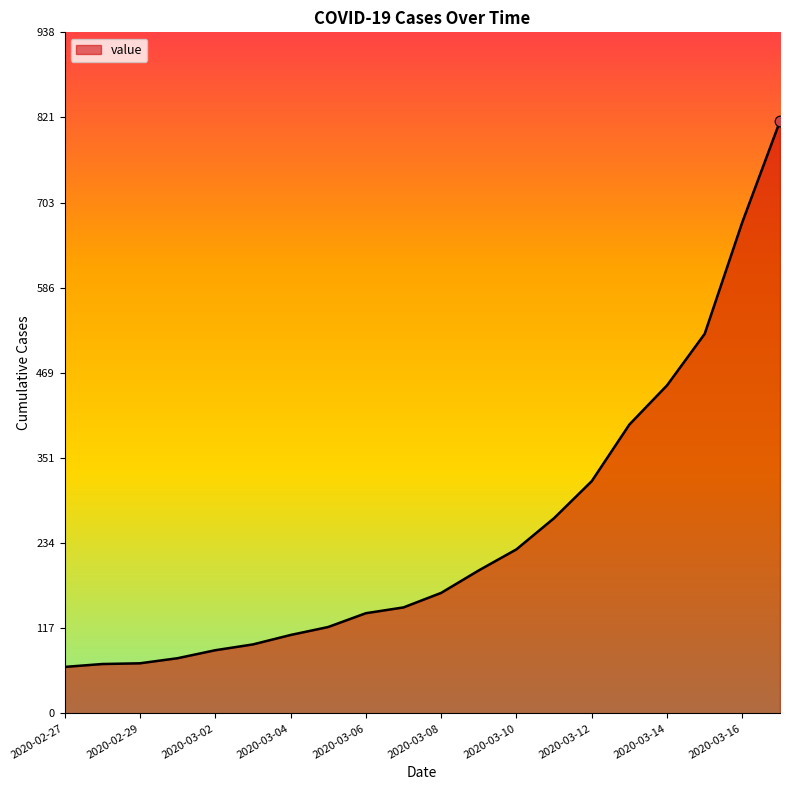

What is the greatest value displayed?

816